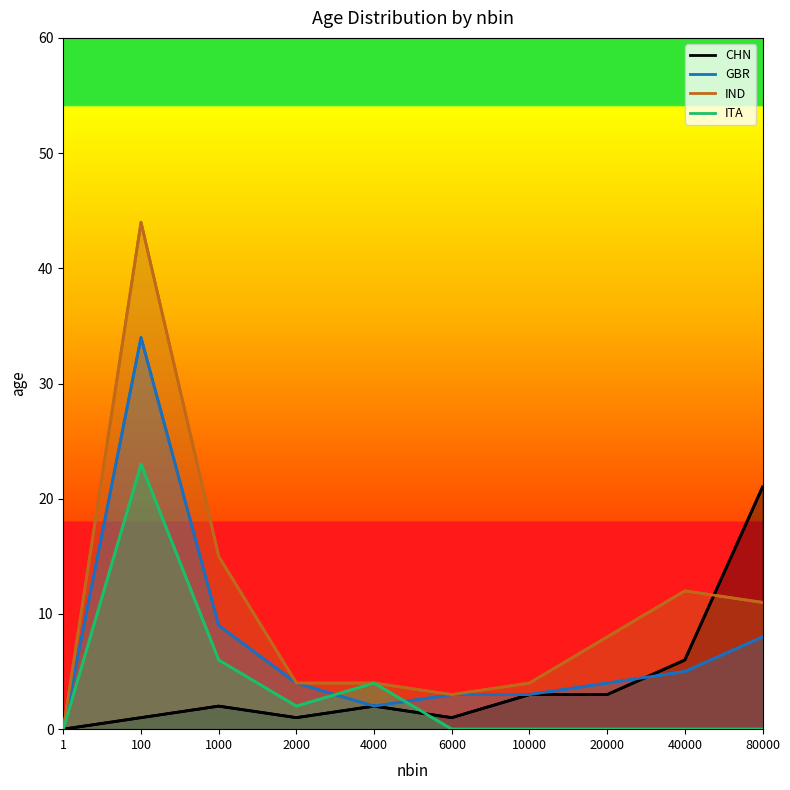

At which category is the sum across all series the highest?

100